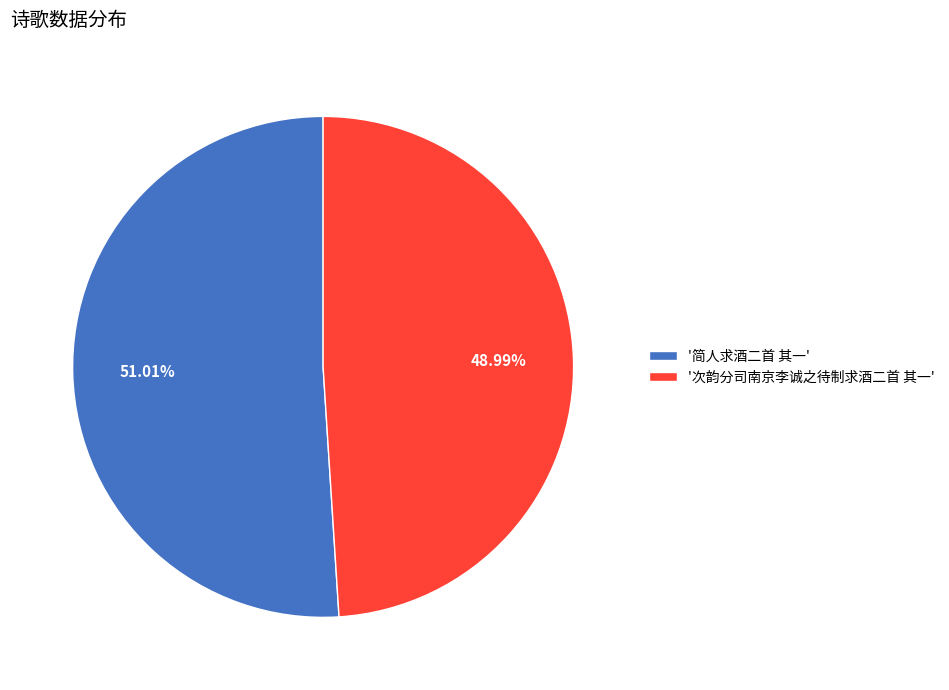

Between '简人求酒二首 其一' and '次韵分司南京李诚之待制求酒二首 其一', which is larger?

'简人求酒二首 其一'